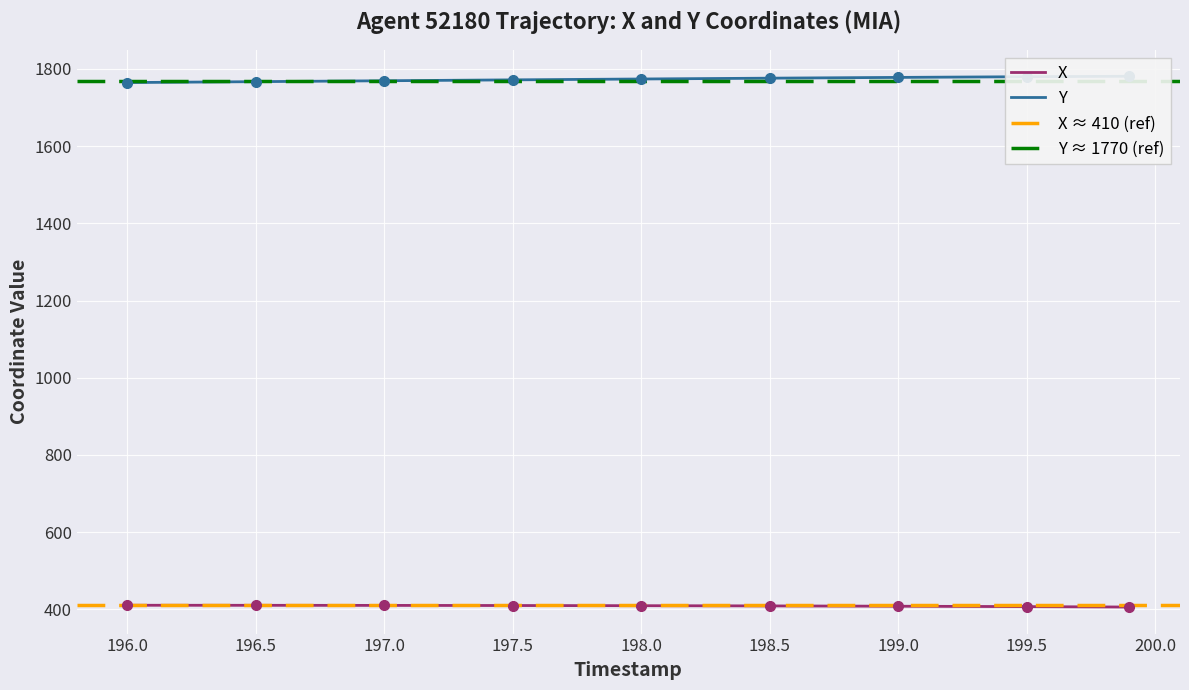

Which series has the largest range (max minus min)?

Y